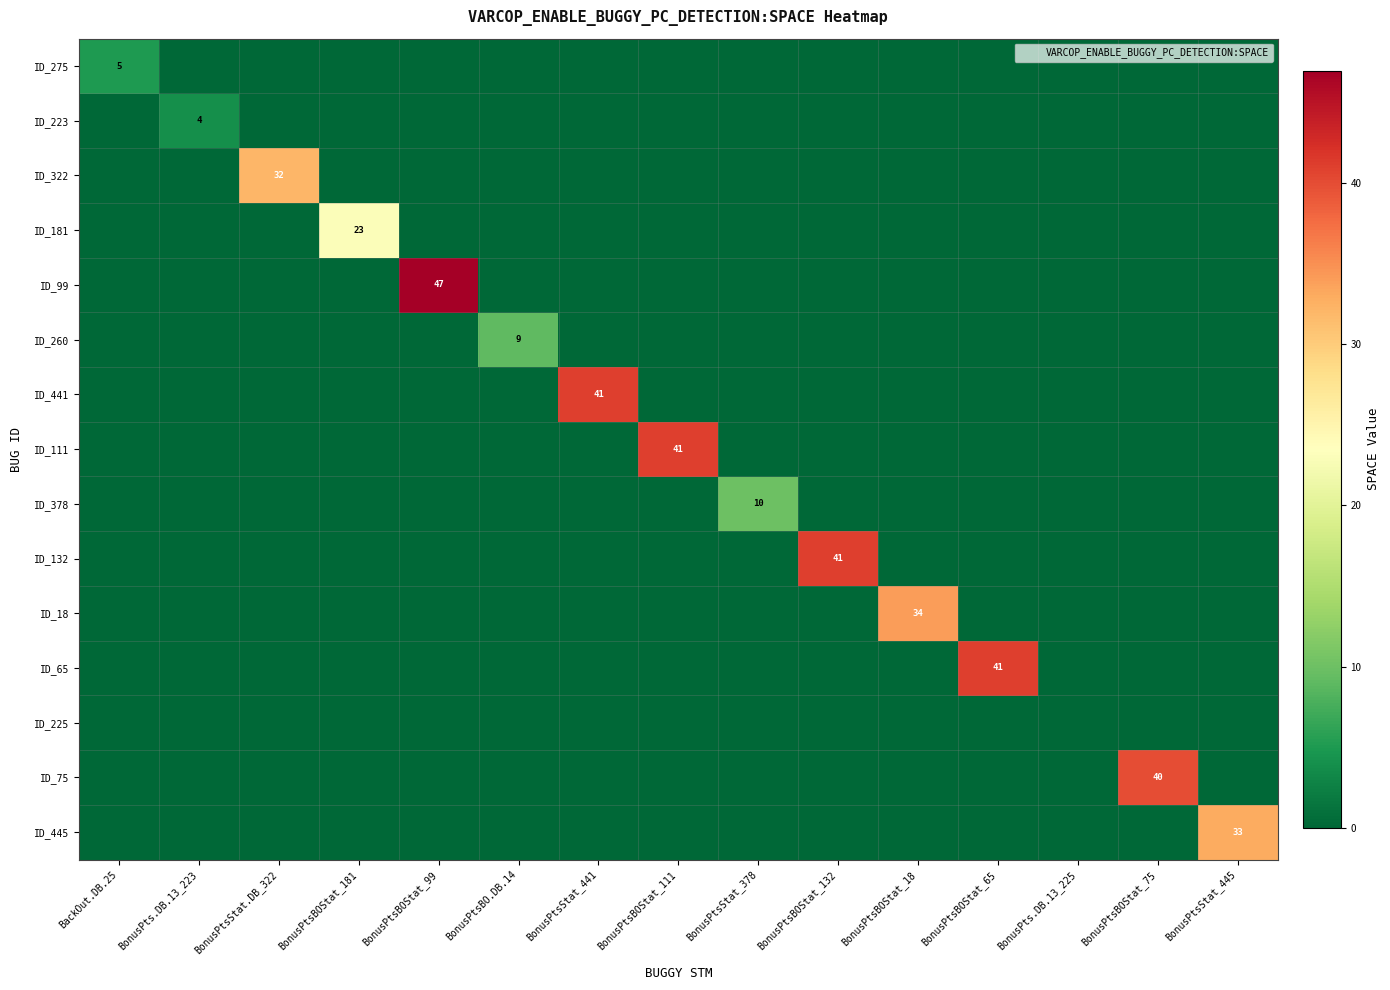

What is the difference between the maximum and minimum values in the ID_322 series?

32